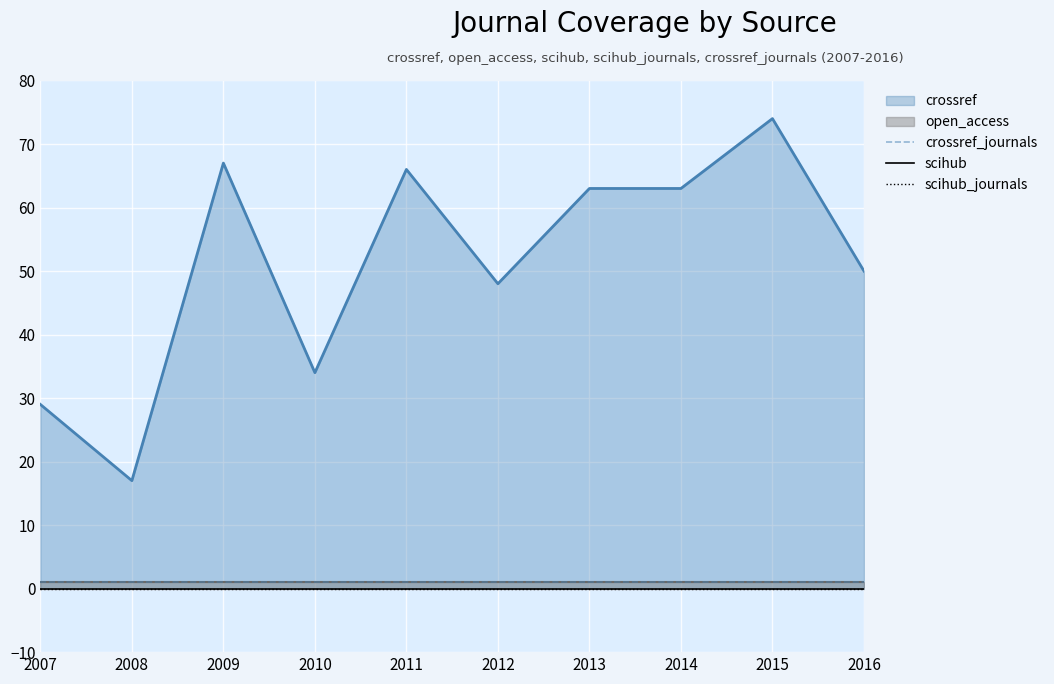

What is the maximum value for crossref_journals?

1